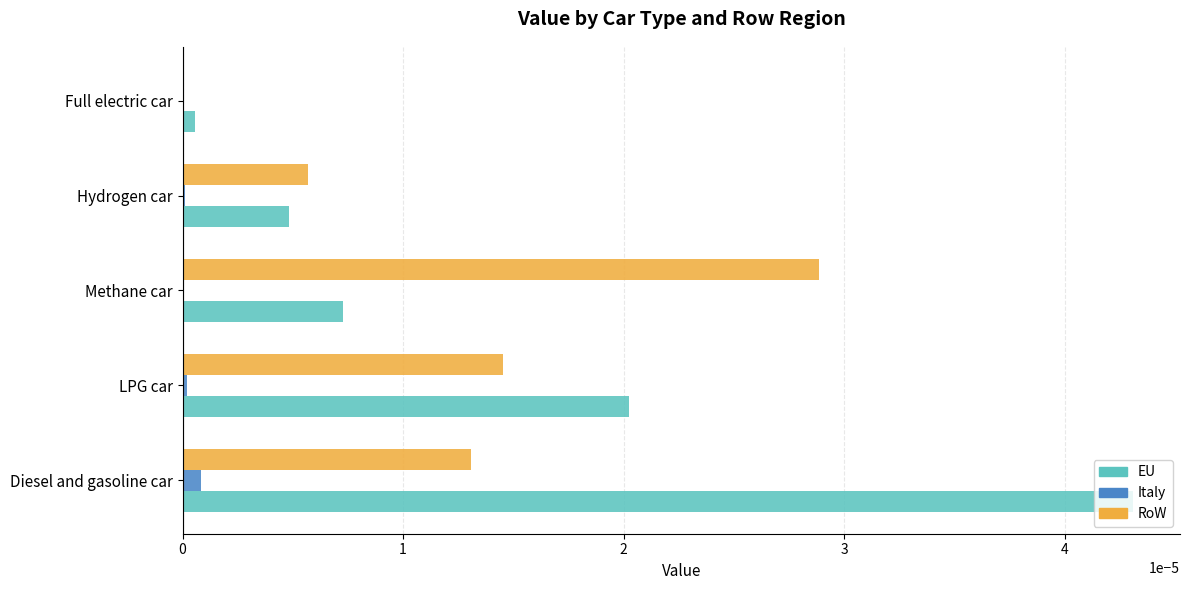

How many data points does each series have?

5